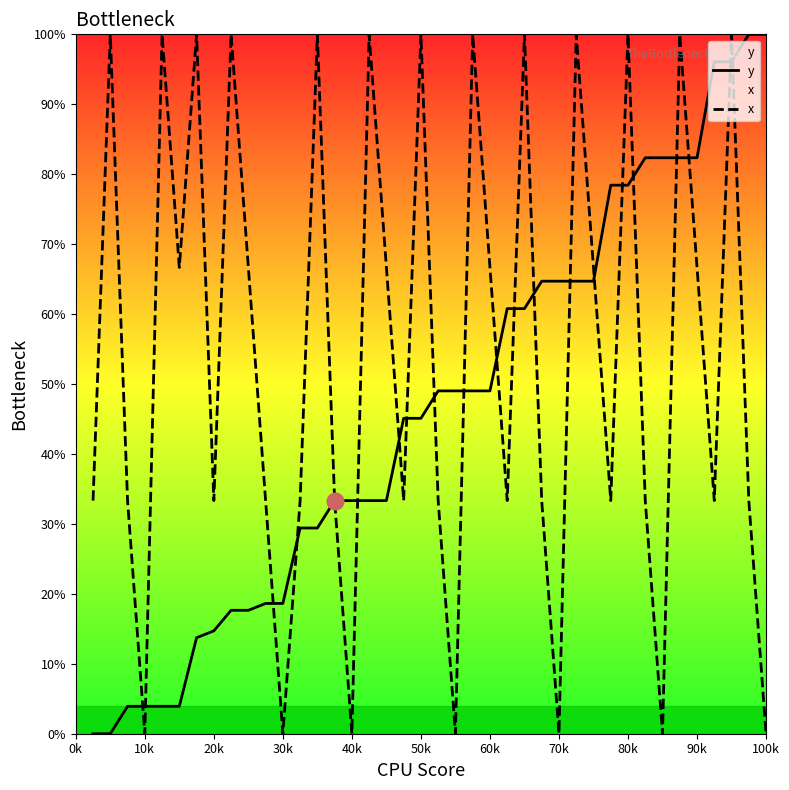

What is the sum of all x values?

2166.7